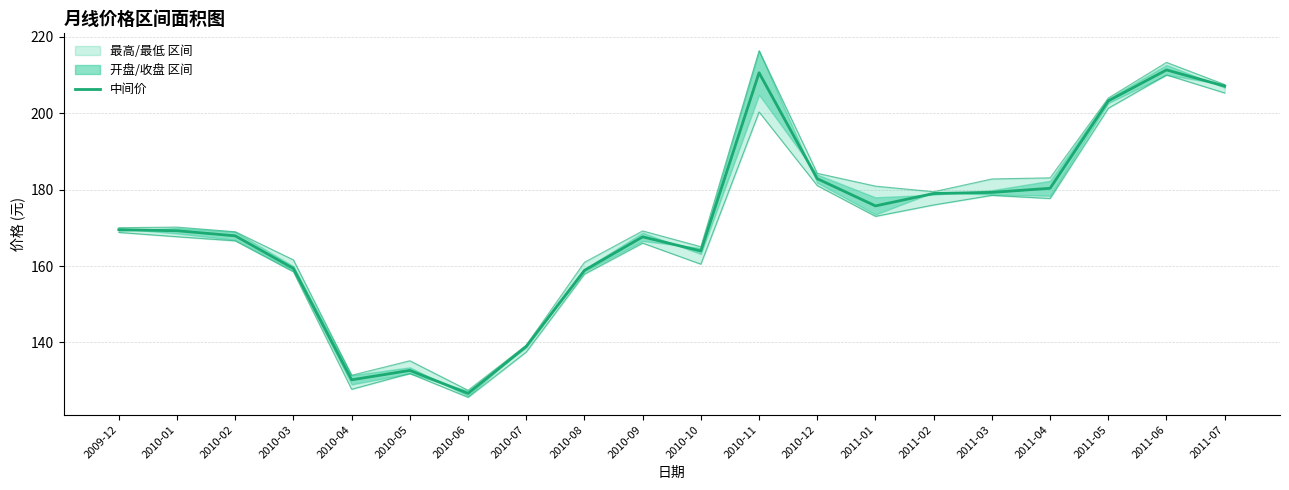

True or false: 最低 has more than 1 interior local peaks.

True